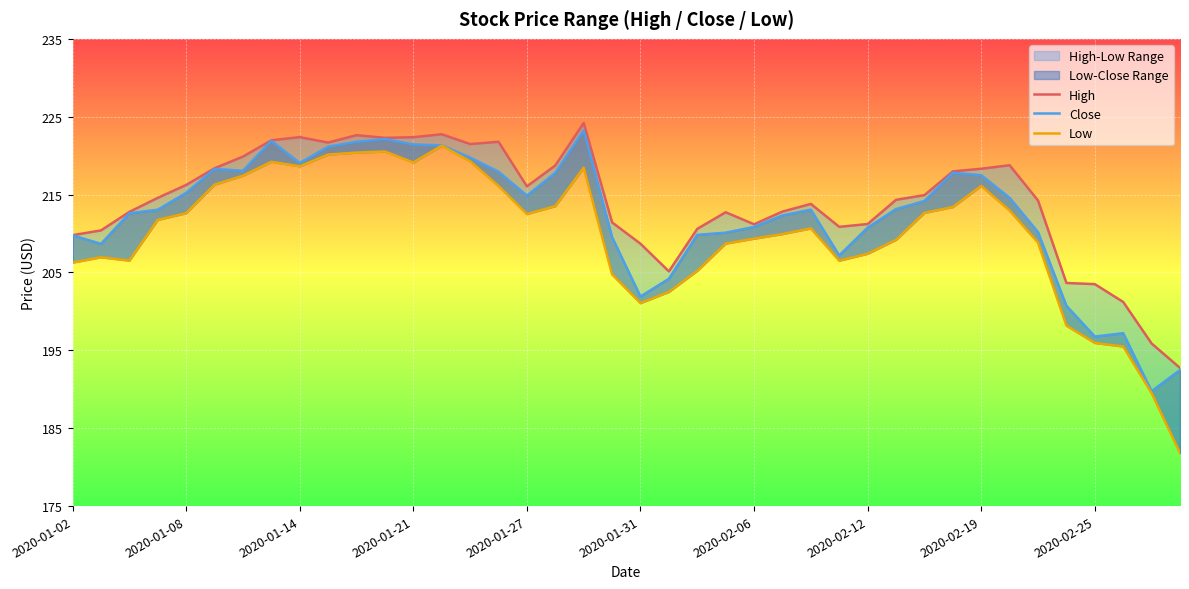

Rank the categories by High value from lowest to highest.

39, 38, 37, 36, 35, 21, 20, 2020-01-02, 2020-01-08, 22, 27, 24, 28, 19, 23, 2020-01-14, 25, 26, 34, 29, 2020-01-21, 30, 16, 2020-01-27, 31, 32, 2020-01-31, 17, 33, 2020-02-06, 14, 2020-02-25, 15, 2020-02-12, 11, 12, 2020-02-19, 10, 13, 18